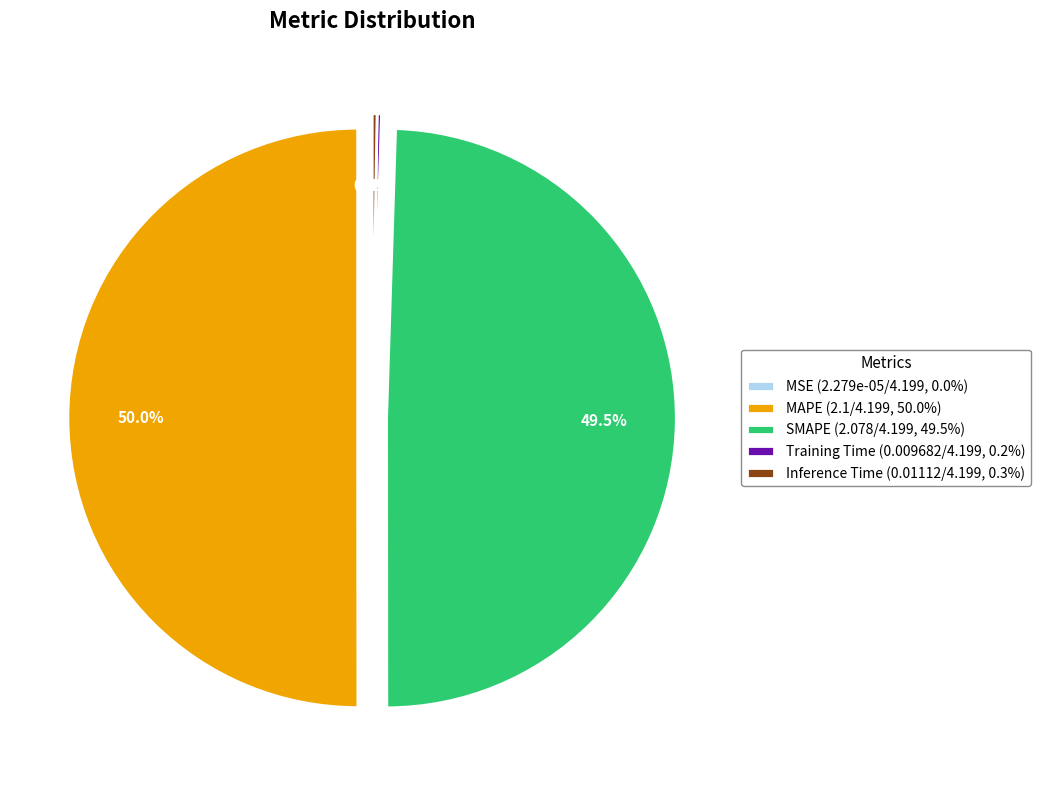

Approximately how many times larger is the value at MAPE (2.1/4.199, 50.0%) compared to SMAPE (2.078/4.199, 49.5%)?

1.0